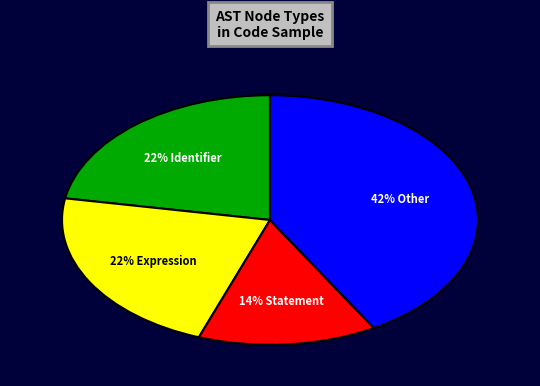

To the nearest percent, what is the difference between the largest and smallest slice percentages?

28%